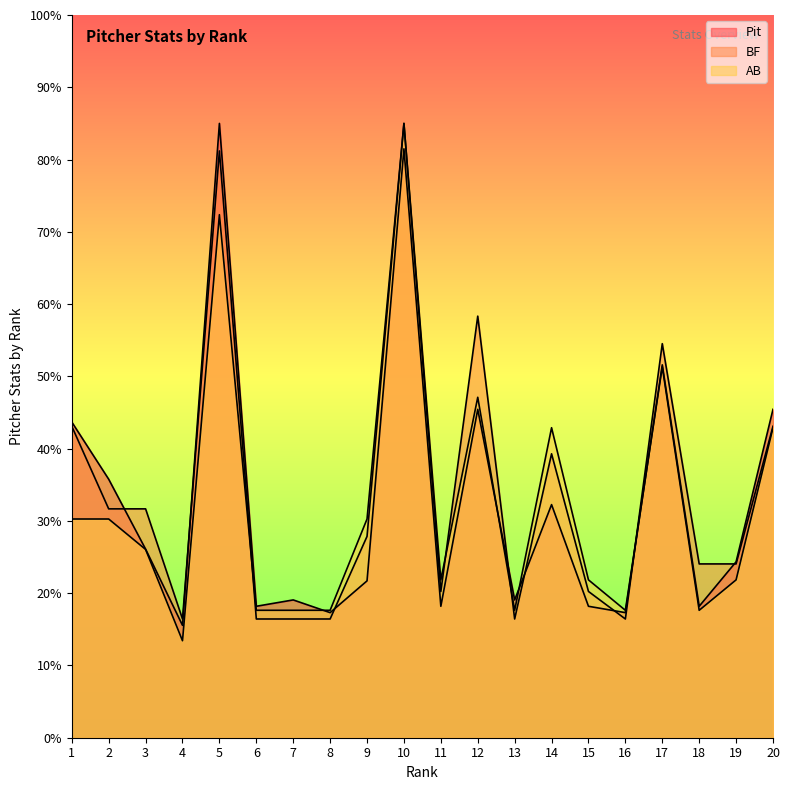

In AB, how many points are lower than both neighbors (excluding endpoints)?

5